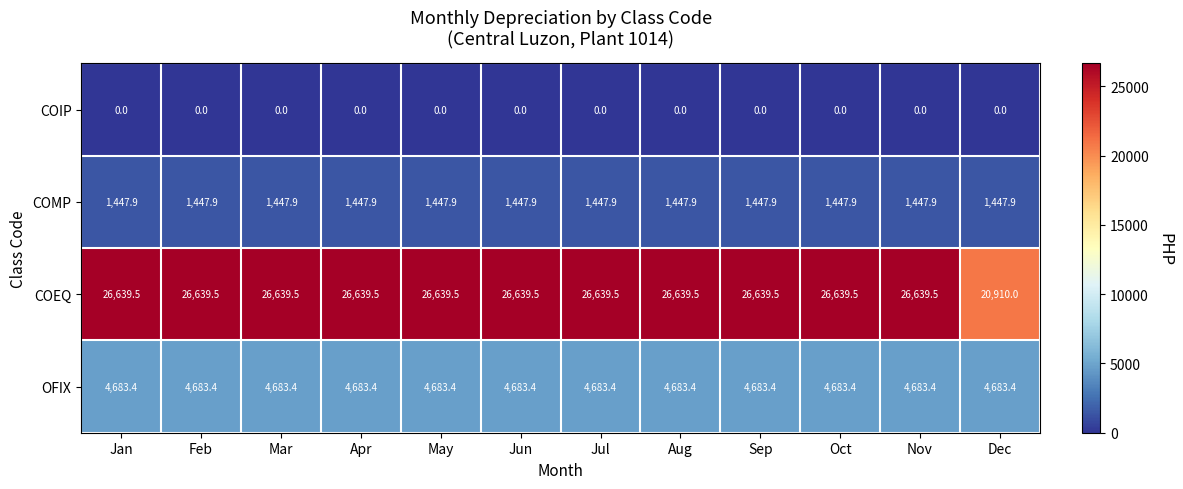

Rank the series by their maximum value, from lowest to highest.

COIP, COMP, OFIX, COEQ